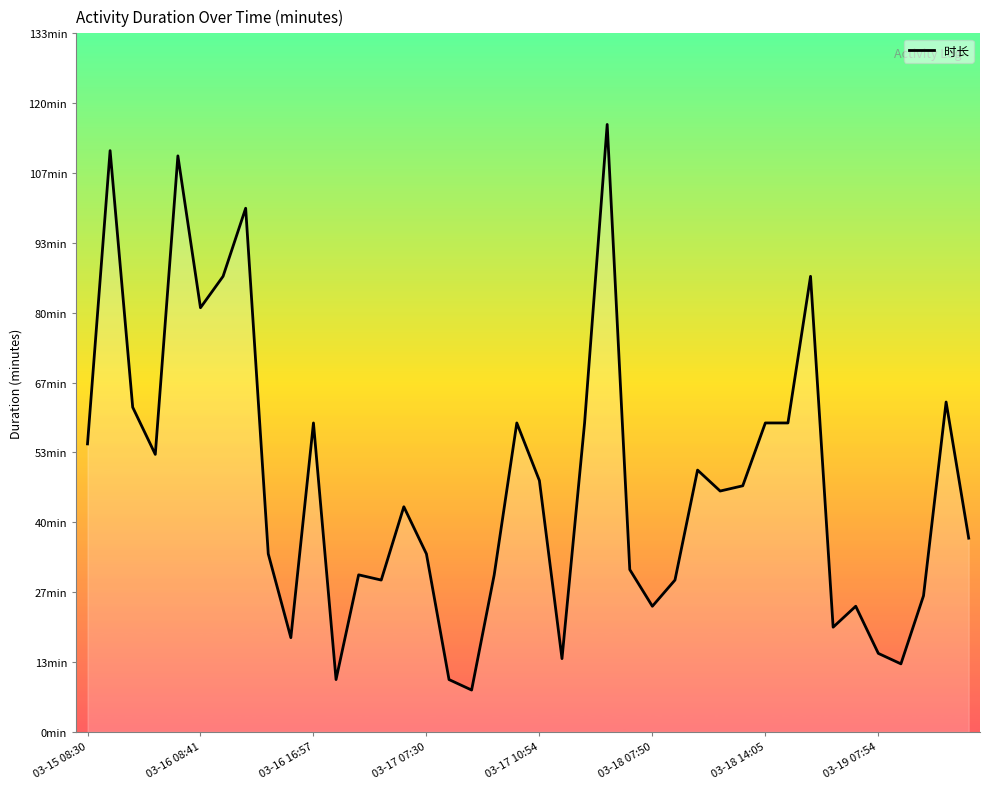

Reading left to right, extract all data points from this chart.

55	111	62	53	110	81	87	100	34	18	59	10	30	29	43	34	10	8	30	59	48	14	59	116	31	24	29	50	46	47	59	59	87	20	24	15	13	26	63	37